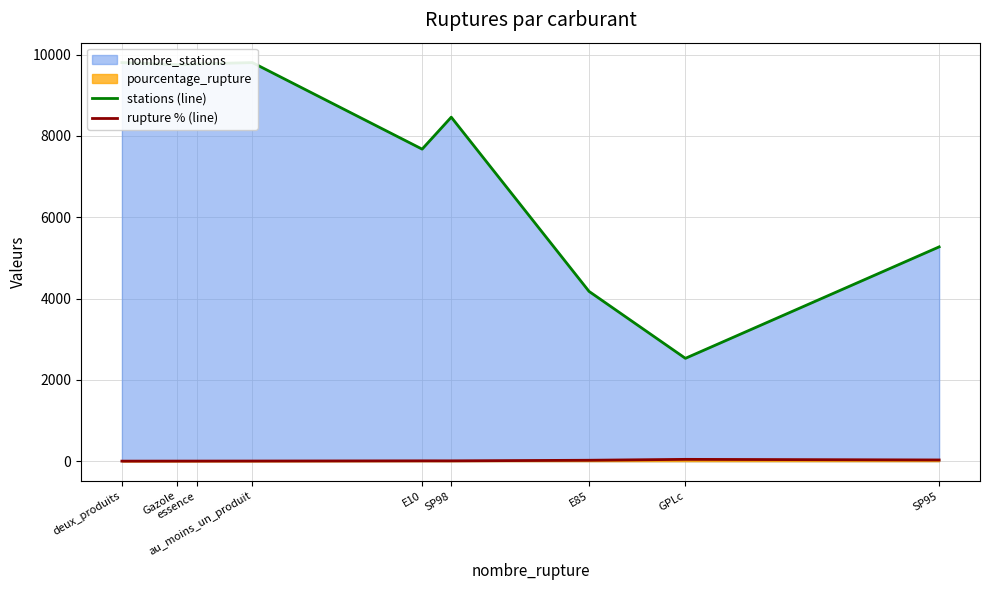

In rupture % (line), how many points are higher than both neighbors (excluding endpoints)?

2